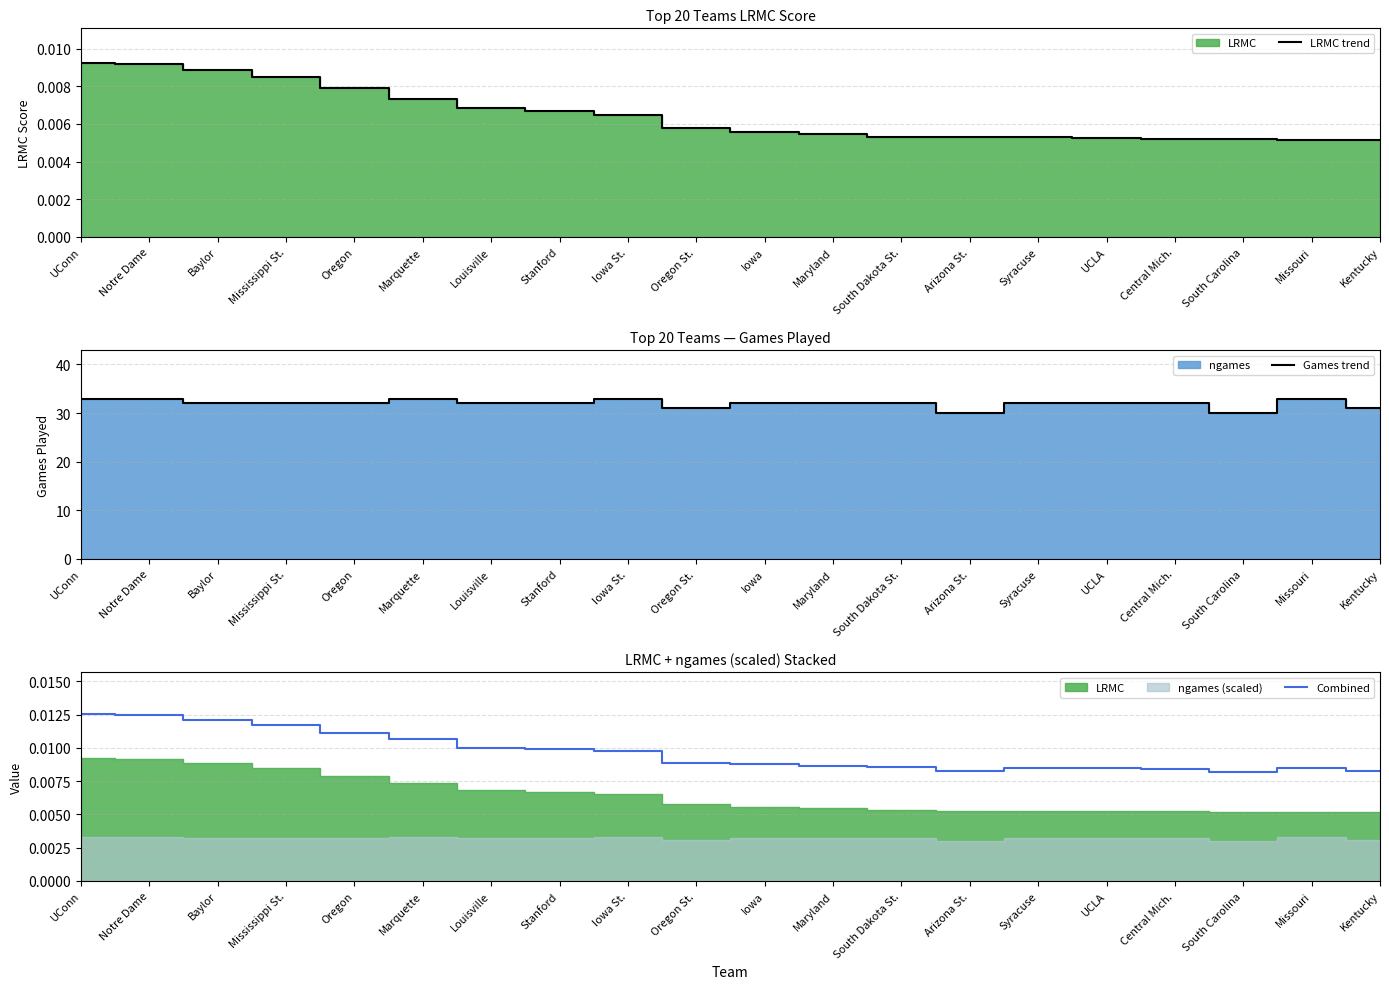

Is it true that Combined equals 0.0 at Central Mich.?

True